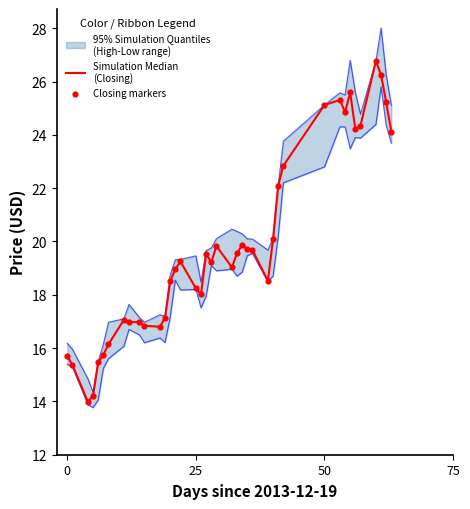

Which series has the widest spread of Y values?

High boundary